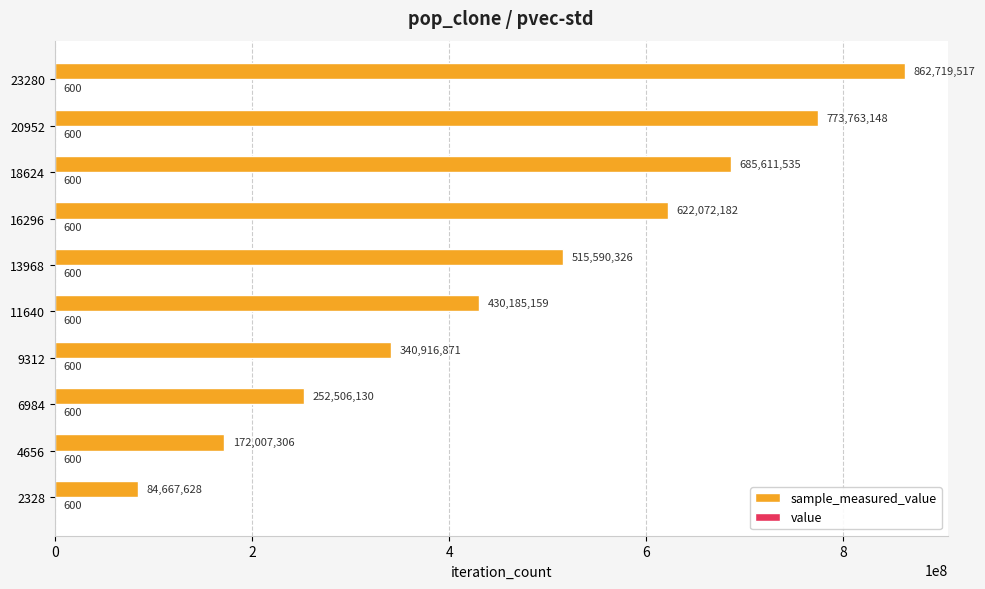

How many categories are shown in the chart?

10